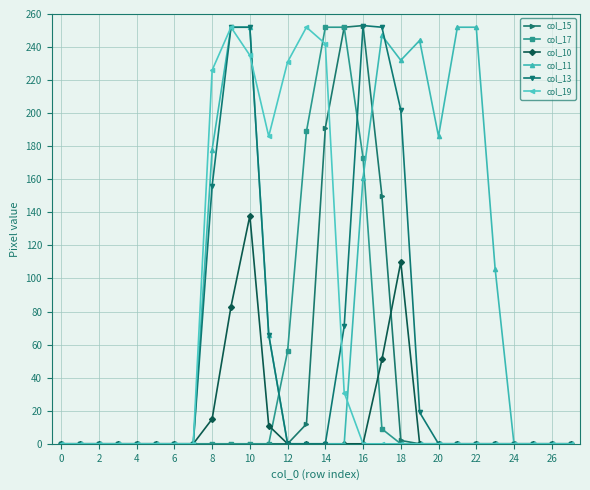

At how many categories does at least one series exceed 238?

10